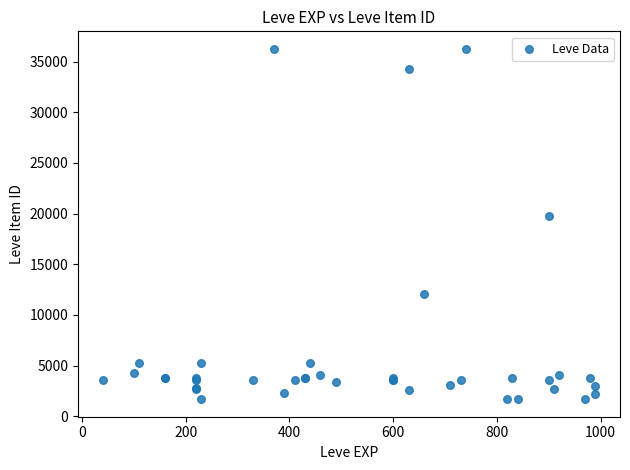

What Y value in the scatter plot is closest to 18967?

19744